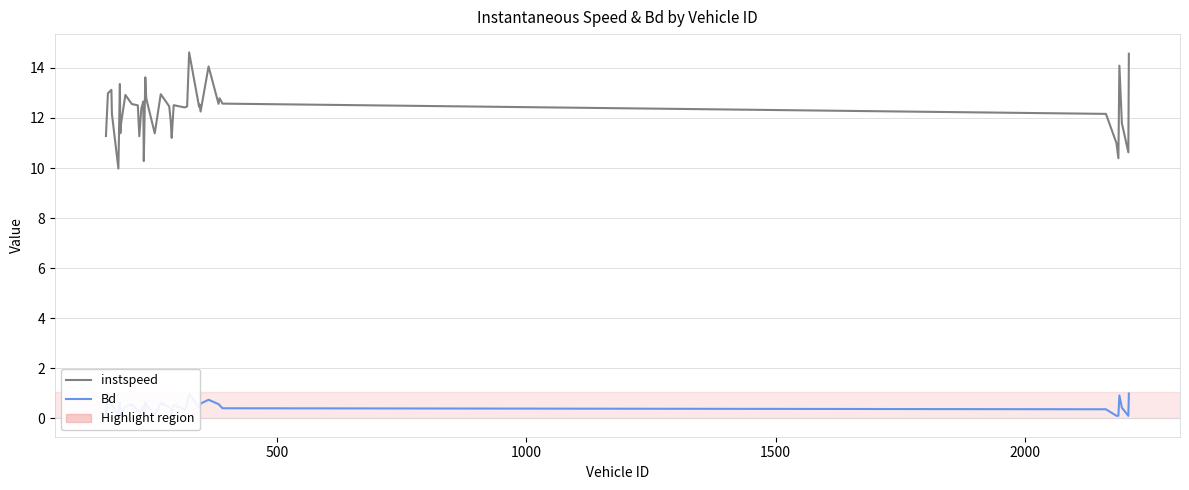

True or false: Bd and instspeed intersect in this chart.

False